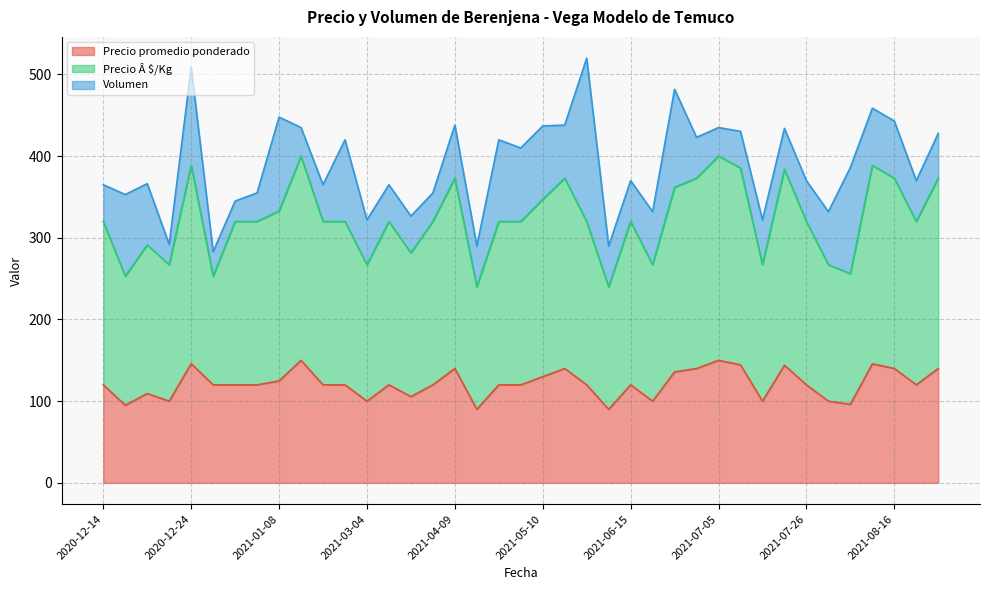

The value of Precio promedio ponderado at 2021-03-04 is 100.0. True or false?

True